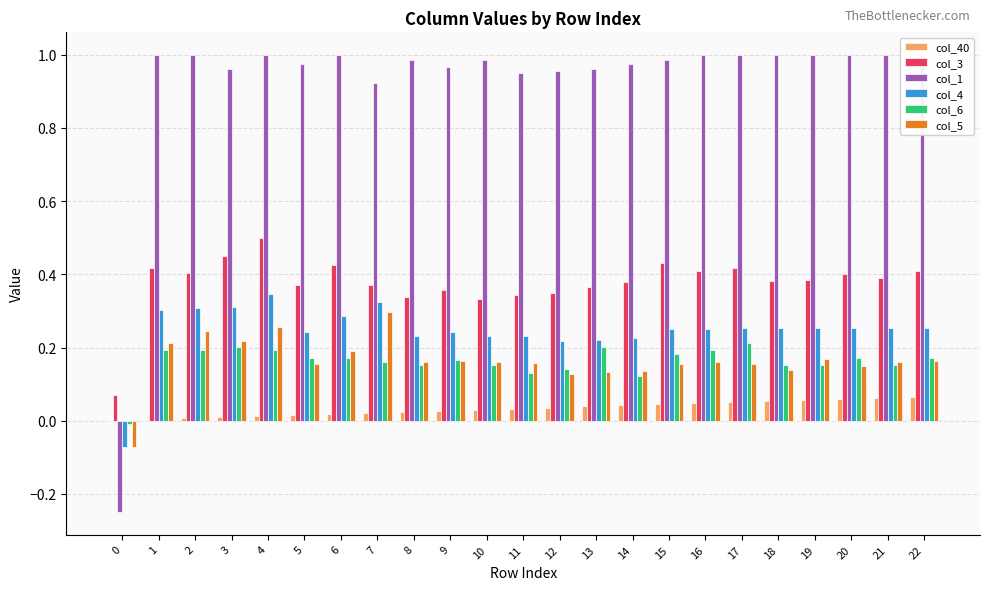

What is the highest value of the col_5 series?

0.3